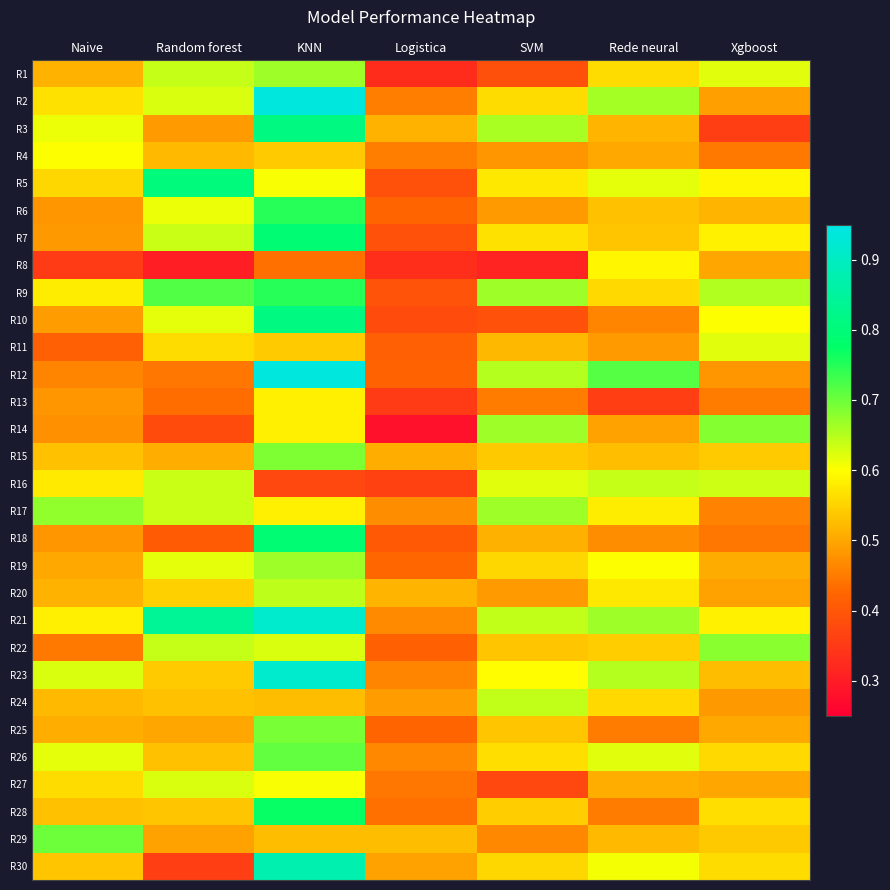

Reading right to left, list all the values displayed in this chart.

R1: Xgboost=0.6	Rede neural=0.6	SVM=0.4	Logistica=0.3	KNN=0.7	Random forest=0.6	Naive=0.5
R2: Xgboost=0.5	Rede neural=0.7	SVM=0.6	Logistica=0.5	KNN=0.9	Random forest=0.6	Naive=0.6
R3: Xgboost=0.4	Rede neural=0.5	SVM=0.7	Logistica=0.5	KNN=0.8	Random forest=0.5	Naive=0.6
R4: Xgboost=0.4	Rede neural=0.5	SVM=0.5	Logistica=0.5	KNN=0.5	Random forest=0.5	Naive=0.6
R5: Xgboost=0.6	Rede neural=0.6	SVM=0.6	Logistica=0.4	KNN=0.6	Random forest=0.8	Naive=0.6
R6: Xgboost=0.5	Rede neural=0.5	SVM=0.5	Logistica=0.4	KNN=0.8	Random forest=0.6	Naive=0.5
R7: Xgboost=0.6	Rede neural=0.5	SVM=0.6	Logistica=0.4	KNN=0.8	Random forest=0.6	Naive=0.5
R8: Xgboost=0.5	Rede neural=0.6	SVM=0.3	Logistica=0.3	KNN=0.4	Random forest=0.3	Naive=0.4
R9: Xgboost=0.7	Rede neural=0.6	SVM=0.7	Logistica=0.4	KNN=0.8	Random forest=0.7	Naive=0.6
R10: Xgboost=0.6	Rede neural=0.5	SVM=0.4	Logistica=0.4	KNN=0.8	Random forest=0.6	Naive=0.5
R11: Xgboost=0.6	Rede neural=0.5	SVM=0.5	Logistica=0.4	KNN=0.5	Random forest=0.6	Naive=0.4
R12: Xgboost=0.5	Rede neural=0.7	SVM=0.7	Logistica=0.4	KNN=0.9	Random forest=0.4	Naive=0.5
R13: Xgboost=0.5	Rede neural=0.4	SVM=0.5	Logistica=0.4	KNN=0.6	Random forest=0.4	Naive=0.5
R14: Xgboost=0.7	Rede neural=0.5	SVM=0.7	Logistica=0.3	KNN=0.6	Random forest=0.4	Naive=0.5
R15: Xgboost=0.5	Rede neural=0.5	SVM=0.5	Logistica=0.5	KNN=0.7	Random forest=0.5	Naive=0.5
R16: Xgboost=0.6	Rede neural=0.6	SVM=0.6	Logistica=0.4	KNN=0.4	Random forest=0.6	Naive=0.6
R17: Xgboost=0.5	Rede neural=0.6	SVM=0.7	Logistica=0.5	KNN=0.6	Random forest=0.6	Naive=0.7
R18: Xgboost=0.4	Rede neural=0.5	SVM=0.5	Logistica=0.4	KNN=0.8	Random forest=0.4	Naive=0.5
R19: Xgboost=0.5	Rede neural=0.6	SVM=0.6	Logistica=0.4	KNN=0.7	Random forest=0.6	Naive=0.5
R20: Xgboost=0.5	Rede neural=0.6	SVM=0.5	Logistica=0.5	KNN=0.6	Random forest=0.5	Naive=0.5
R21: Xgboost=0.6	Rede neural=0.7	SVM=0.6	Logistica=0.5	KNN=0.9	Random forest=0.8	Naive=0.6
R22: Xgboost=0.7	Rede neural=0.5	SVM=0.5	Logistica=0.4	KNN=0.6	Random forest=0.6	Naive=0.4
R23: Xgboost=0.5	Rede neural=0.7	SVM=0.6	Logistica=0.5	KNN=0.9	Random forest=0.5	Naive=0.6
R24: Xgboost=0.5	Rede neural=0.6	SVM=0.6	Logistica=0.5	KNN=0.5	Random forest=0.5	Naive=0.5
R25: Xgboost=0.5	Rede neural=0.5	SVM=0.5	Logistica=0.4	KNN=0.7	Random forest=0.5	Naive=0.5
R26: Xgboost=0.6	Rede neural=0.6	SVM=0.6	Logistica=0.5	KNN=0.7	Random forest=0.5	Naive=0.6
R27: Xgboost=0.5	Rede neural=0.5	SVM=0.4	Logistica=0.4	KNN=0.6	Random forest=0.6	Naive=0.6
R28: Xgboost=0.6	Rede neural=0.5	SVM=0.5	Logistica=0.4	KNN=0.8	Random forest=0.5	Naive=0.5
R29: Xgboost=0.5	Rede neural=0.5	SVM=0.5	Logistica=0.5	KNN=0.5	Random forest=0.5	Naive=0.7
R30: Xgboost=0.6	Rede neural=0.6	SVM=0.6	Logistica=0.5	KNN=0.9	Random forest=0.4	Naive=0.5